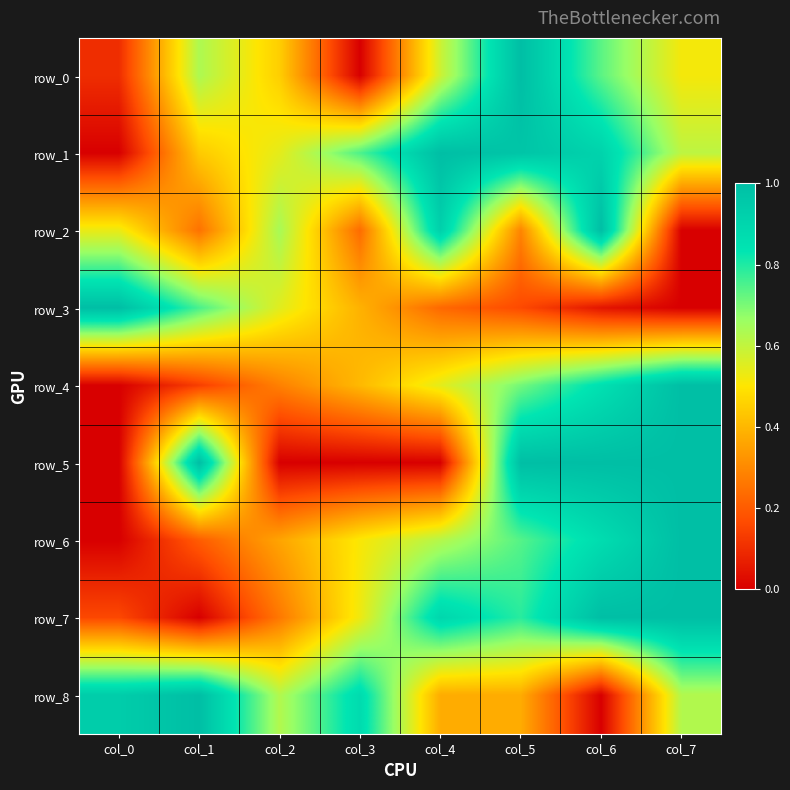

At how many categories does at least one series exceed 0?

8